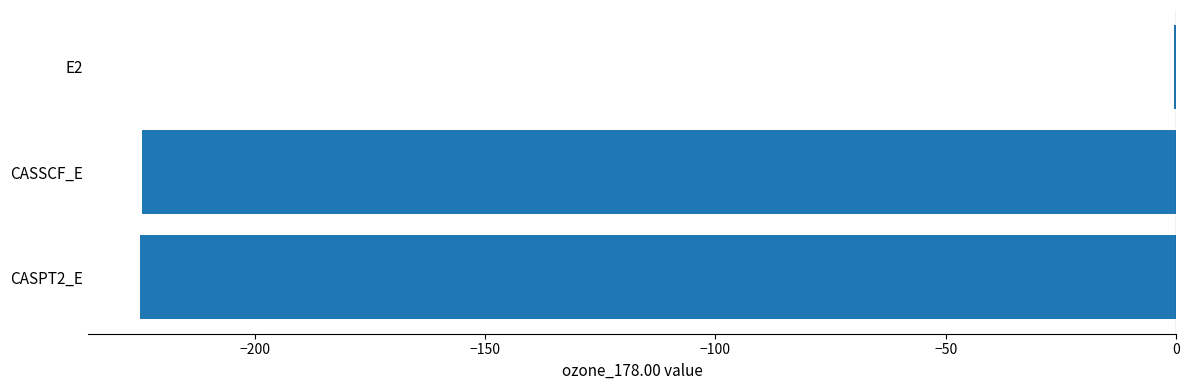

Is it true that the value at CASSCF_E is -56.9?

False